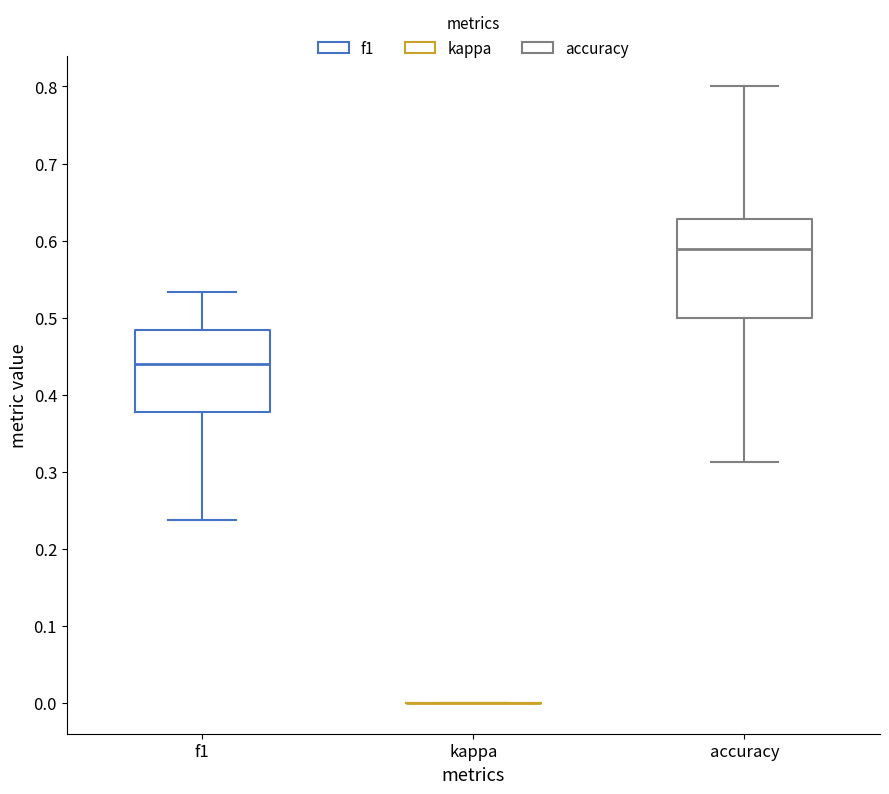

Reading left to right, transcribe this box plot: for each box, give where its median line is, the range the box spans, and where its two whiskers end, as read against the y-axis. The values are not printed on the chart, so give them approximately, as read against the axis.

f1: median 0.44, box 0.38 to 0.48, whiskers 0.24 to 0.53
kappa: box collapsed to a line at 0.00, whiskers 0.00 to 0.00
accuracy: median 0.59, box 0.50 to 0.63, whiskers 0.31 to 0.80